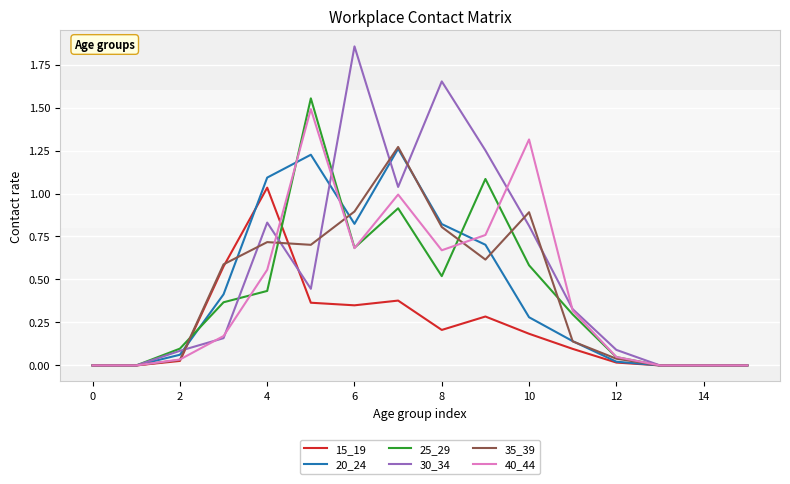

What are all the series names shown in the legend?

15_19, 20_24, 25_29, 30_34, 35_39, 40_44